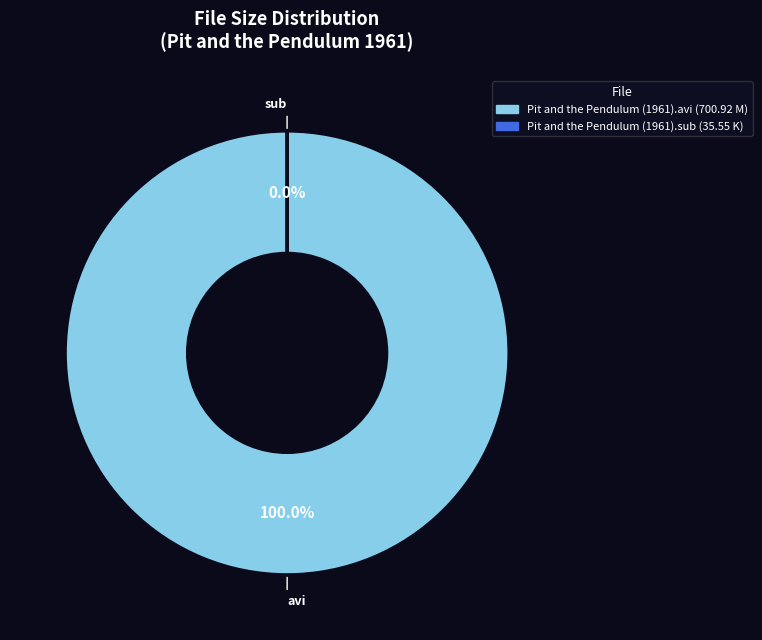

Which slice is the smallest?

/Pit and the Pendulum (1961).sub